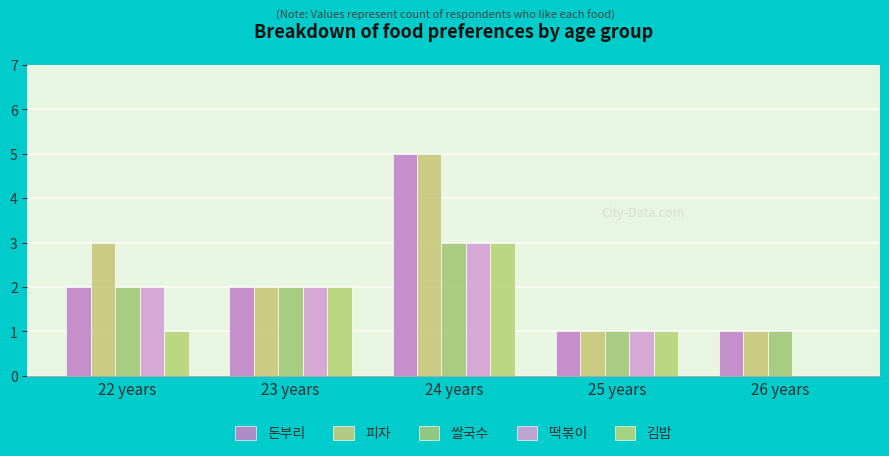

What is the sum of the 쌀국수 values at 26 years and 23 years?

3